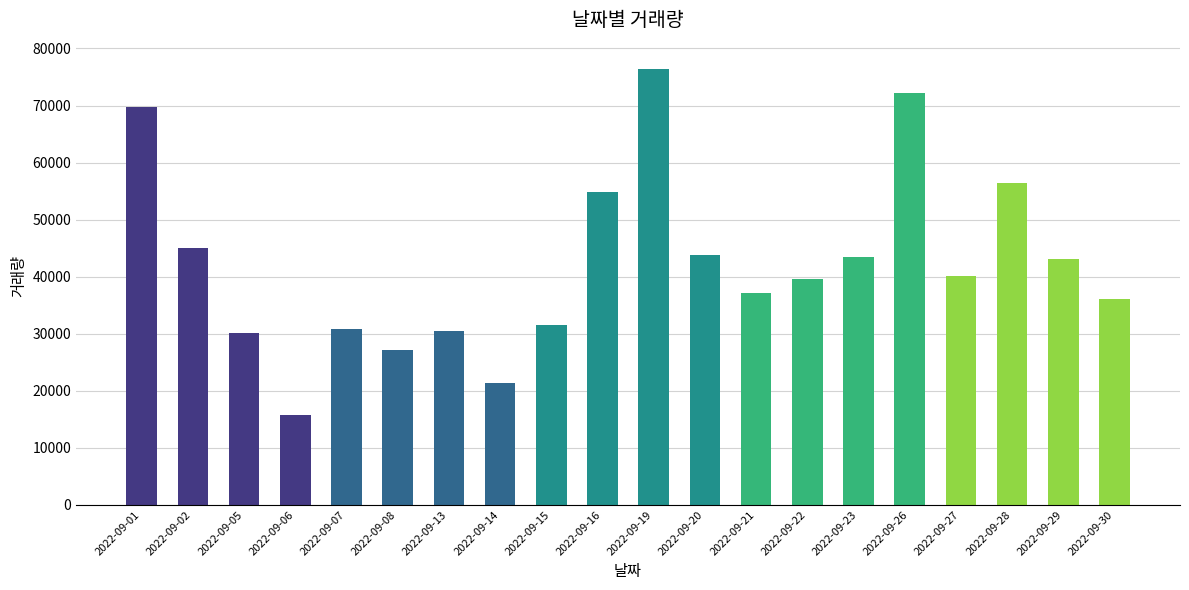

Between 2022-09-20 and 2022-09-26, which is larger?

2022-09-26